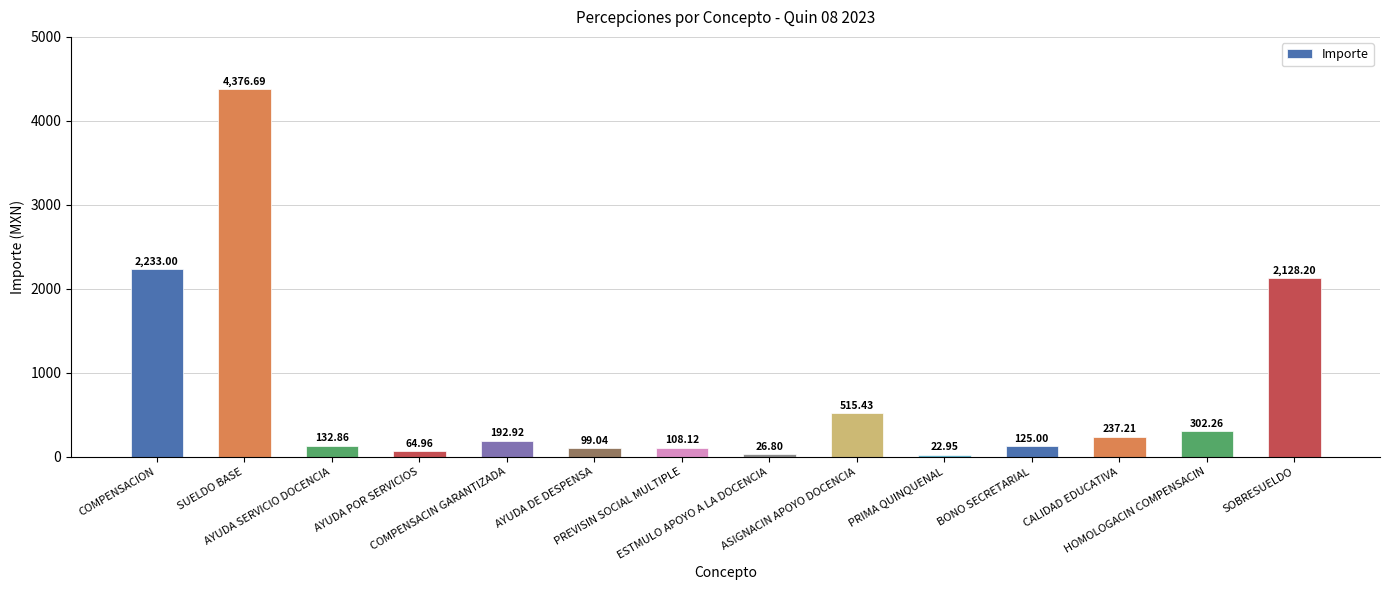

What is the difference between the maximum and minimum values?

4353.7